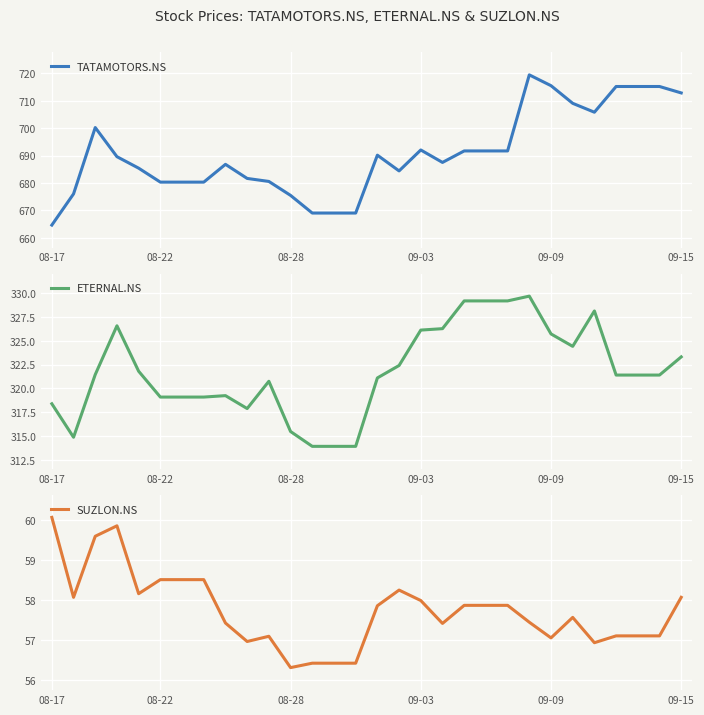

True or false: ETERNAL.NS and TATAMOTORS.NS intersect in this chart.

False